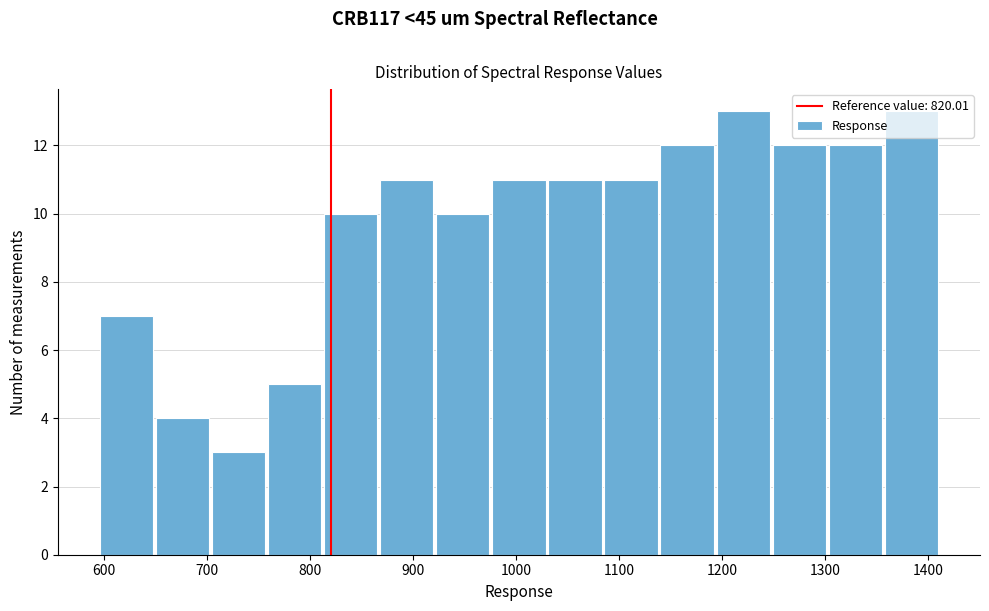

How tall is the bar that spans 980 to 1030 on the x-axis? Neither the bar edges nor the heights are printed on the chart, so give them approximately, as read against the axes.

11